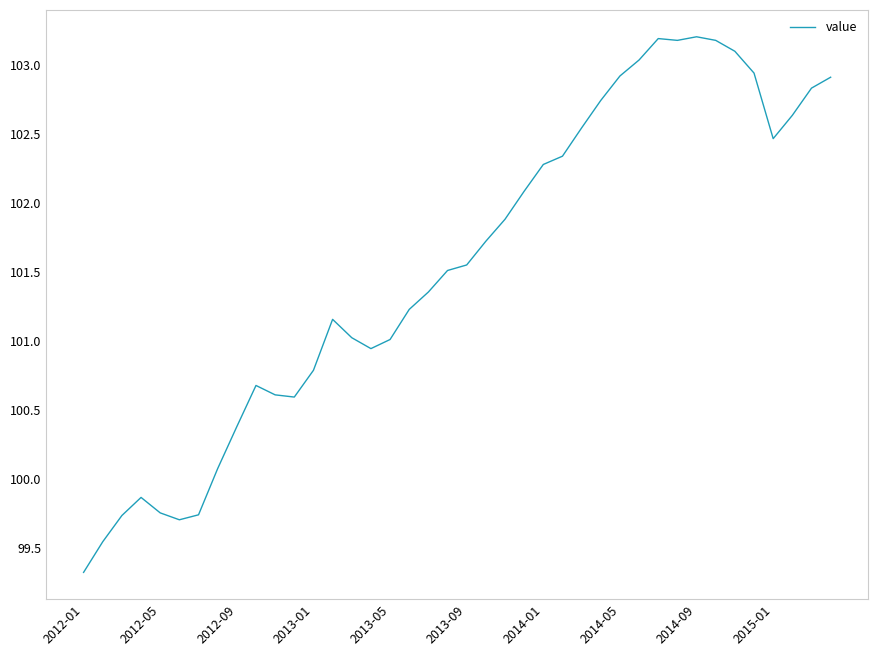

Count the number of categories in the chart.

40